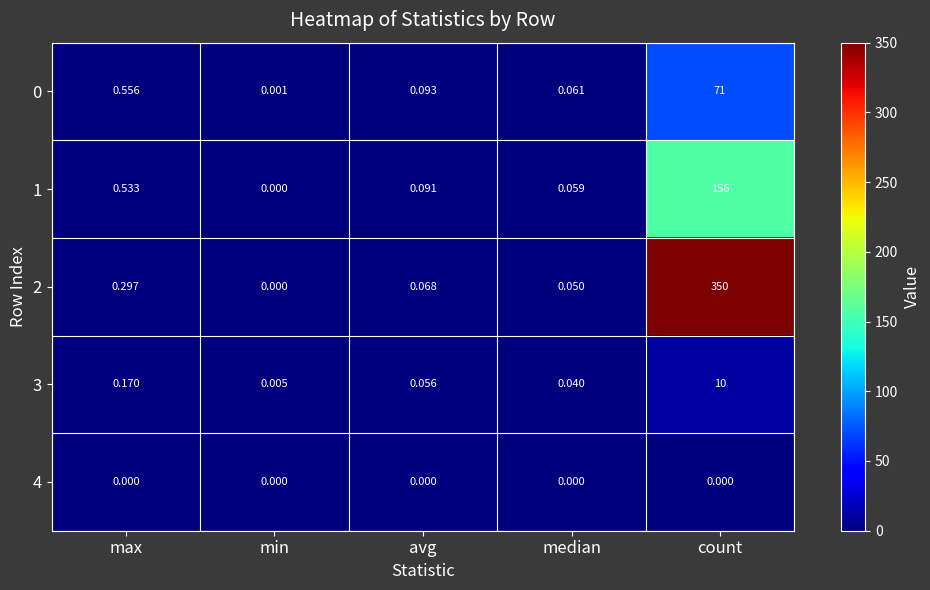

At which category is the sum across all series the highest?

count